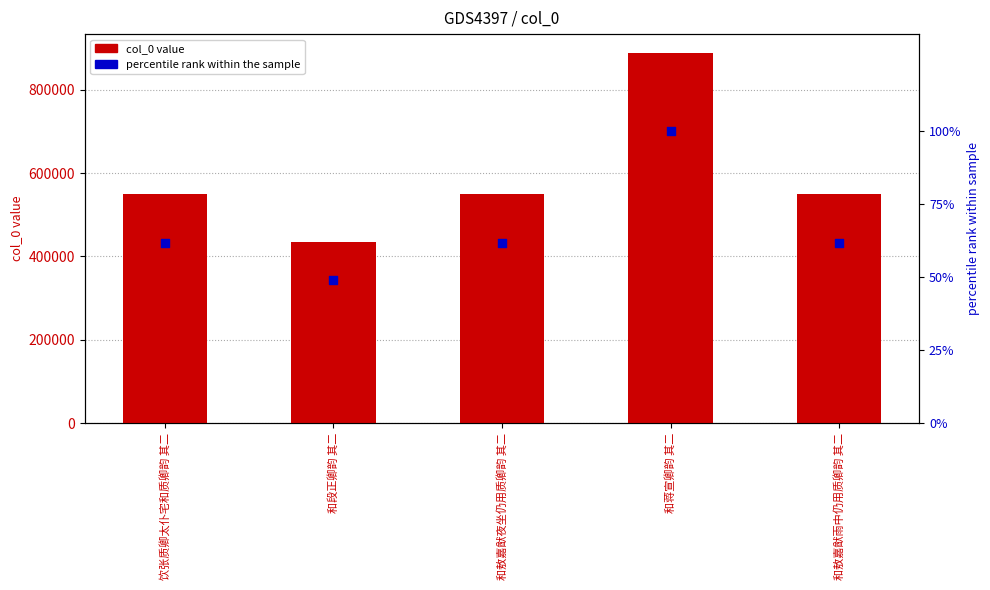

At how many categories does at least one series exceed 212996?

5